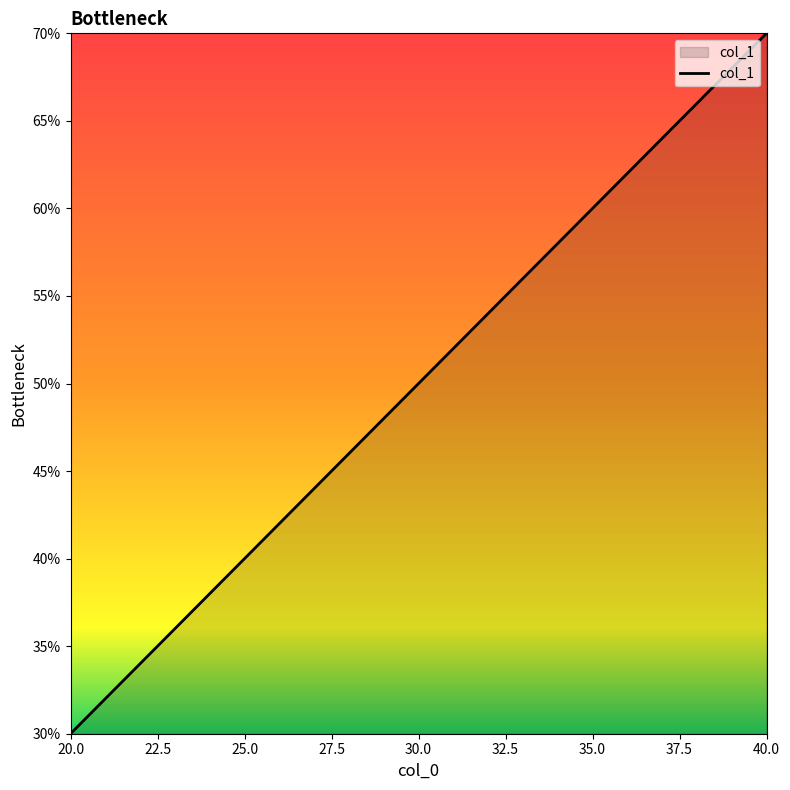

Rank the categories by value from lowest to highest.

20.0, 30.0, 40.0